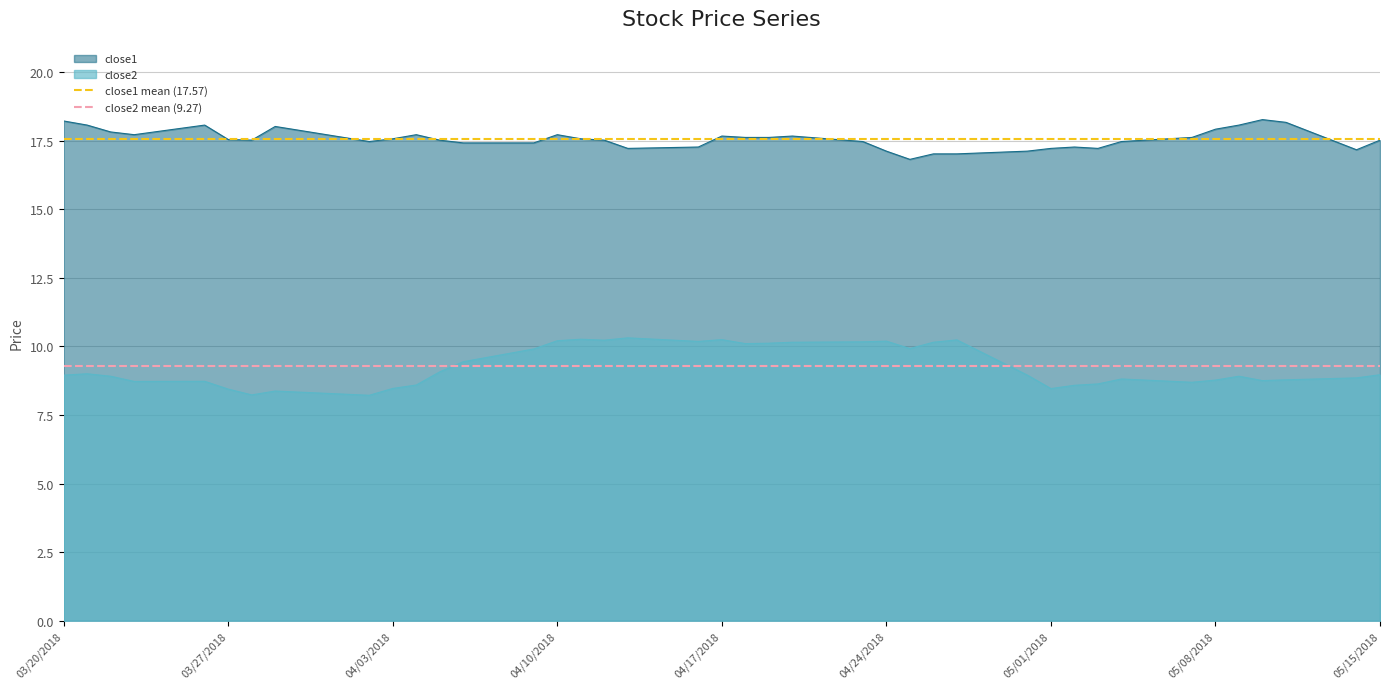

Is it true that close2 equals 8.5 at 04/03/2018?

True